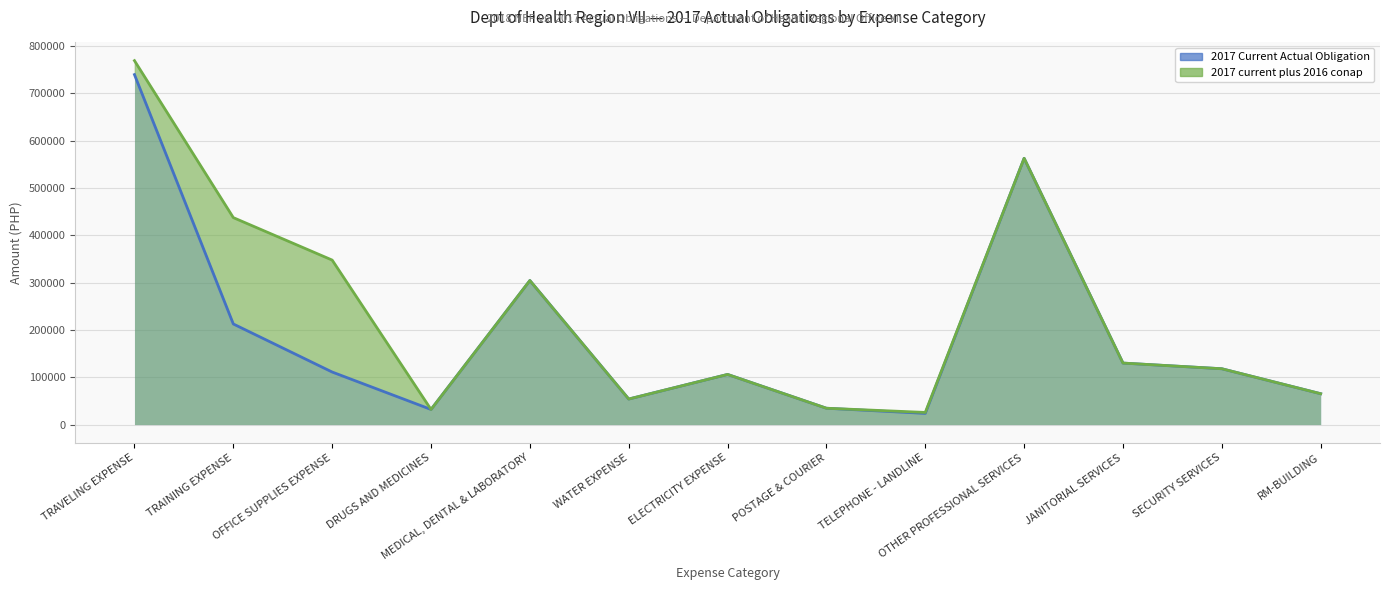

Which series changed the most between TRAINING EXPENSE and WATER EXPENSE?

2017 current plus 2016 conap